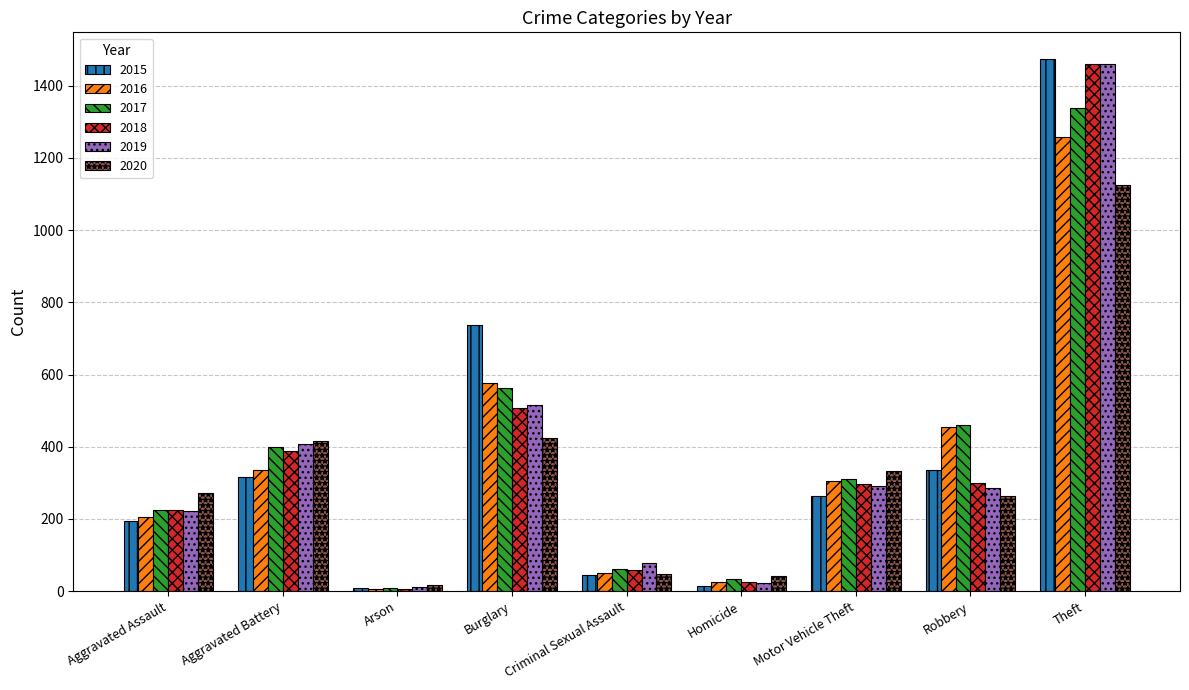

List the labels in order of 2016 value, largest first.

Theft, Burglary, Robbery, Aggravated Battery, Motor Vehicle Theft, Aggravated Assault, Criminal Sexual Assault, Homicide, Arson